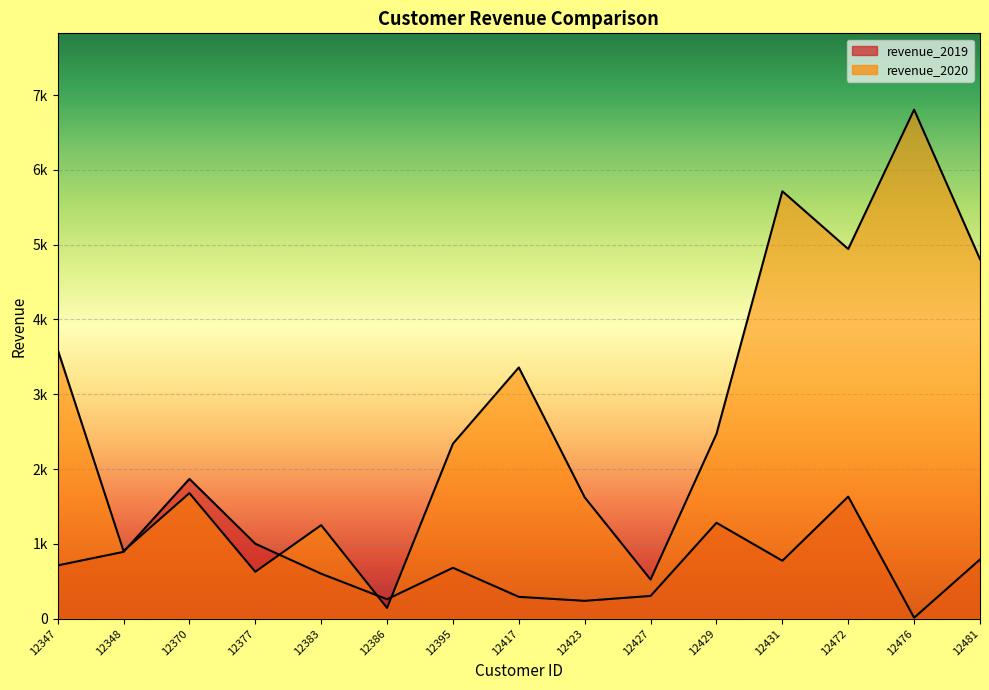

What is the difference between the highest and lowest values at 12417?

3066.4